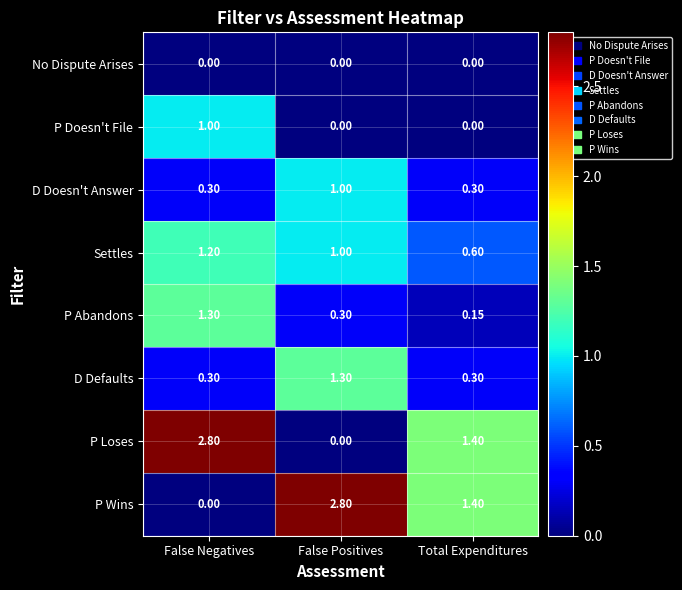

How many values in the Settles series are below 1?

1